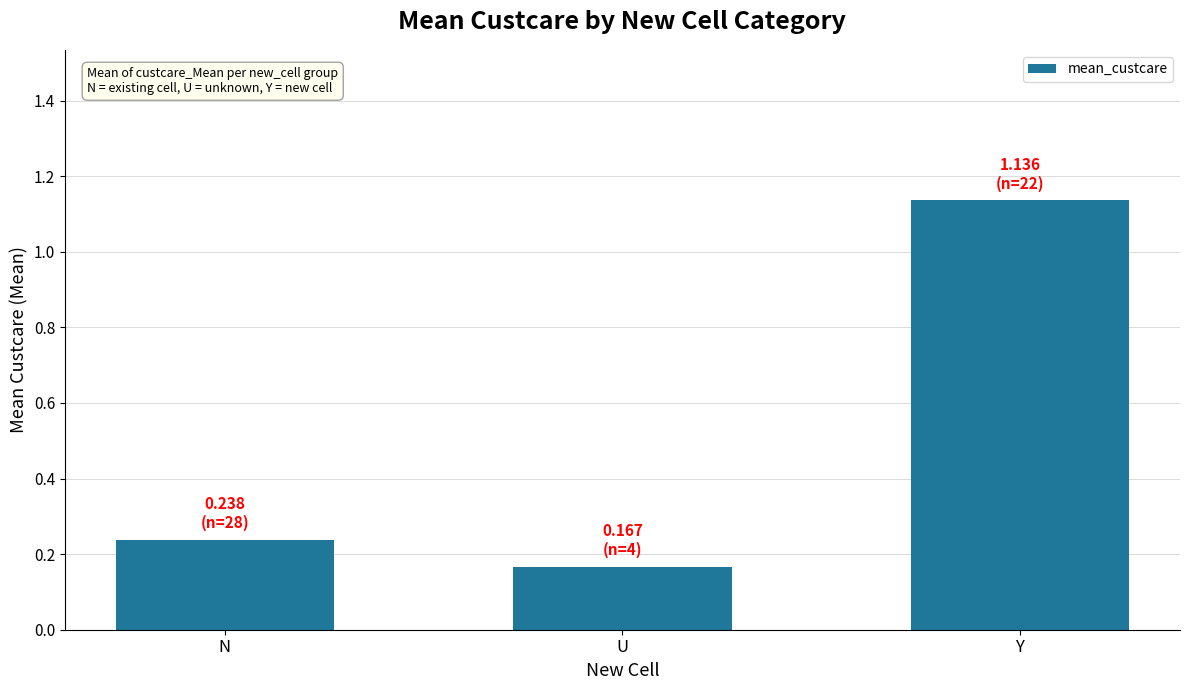

List the labels in order of value, largest first.

Y, N, U